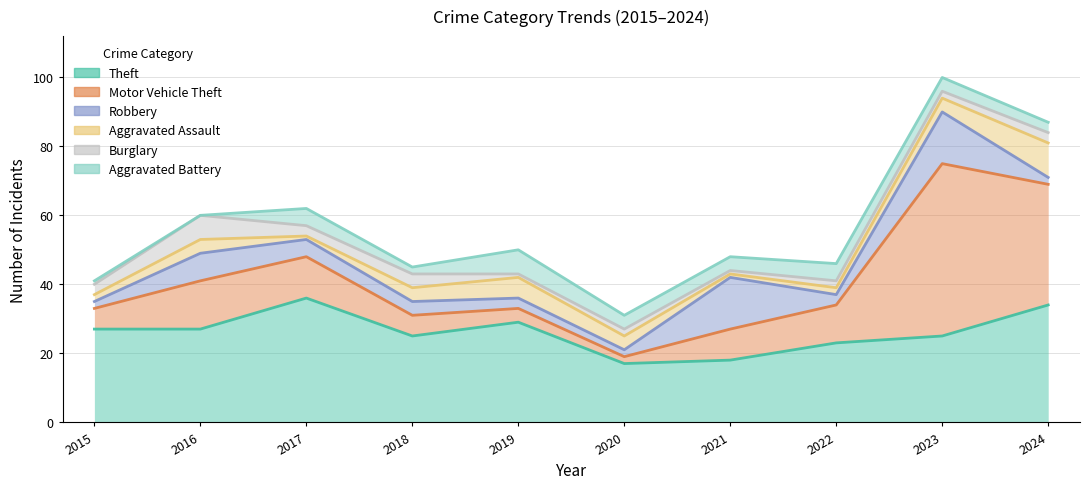

What is the highest value of the Robbery series?

15